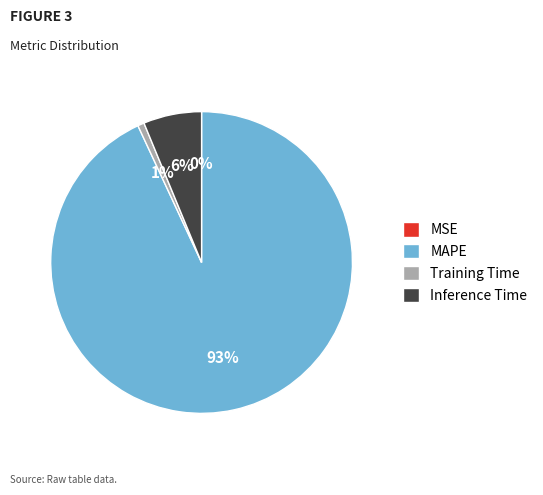

Which category accounts for the majority?

MAPE